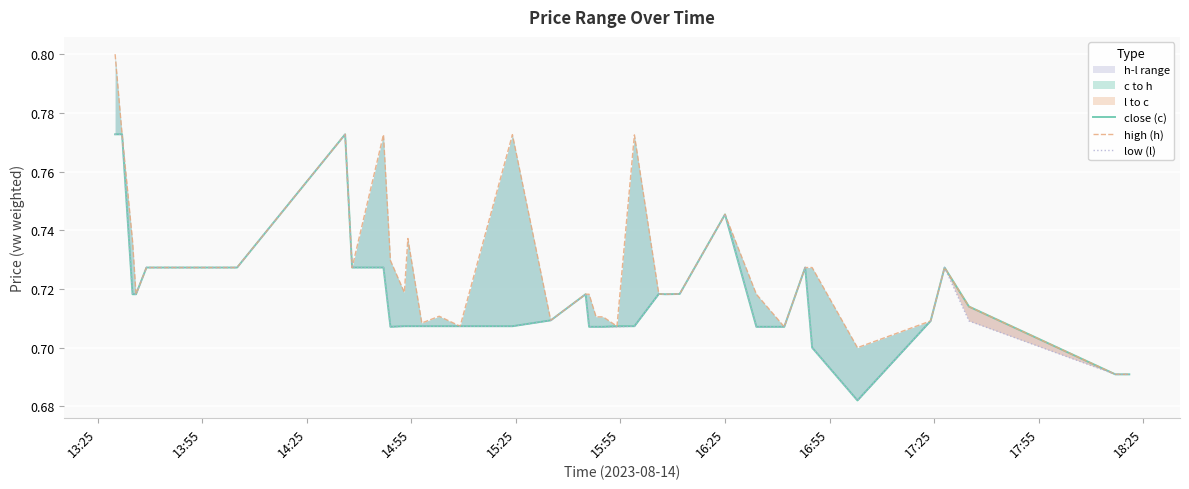

What is the value of the close (c) point at the 11th from the left?

0.7